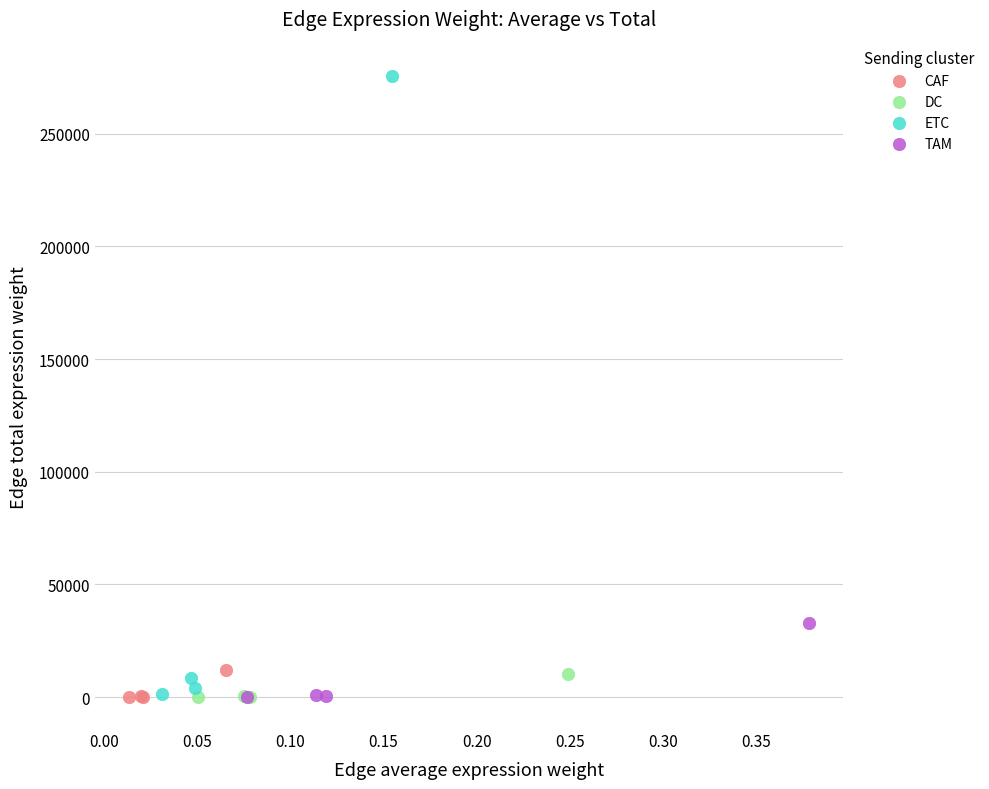

What are all the series names shown in the legend?

CAF, DC, ETC, TAM